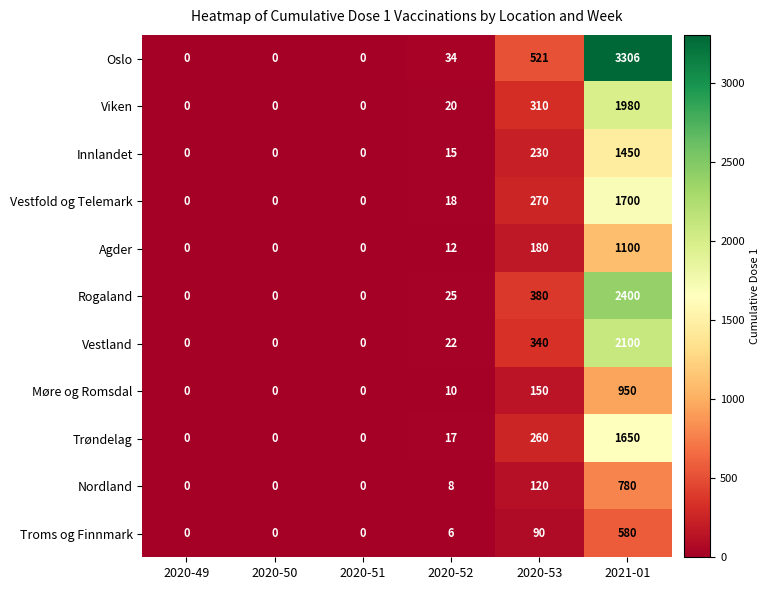

What is the approximate value of Oslo at 2020-53, to the nearest 100?

500